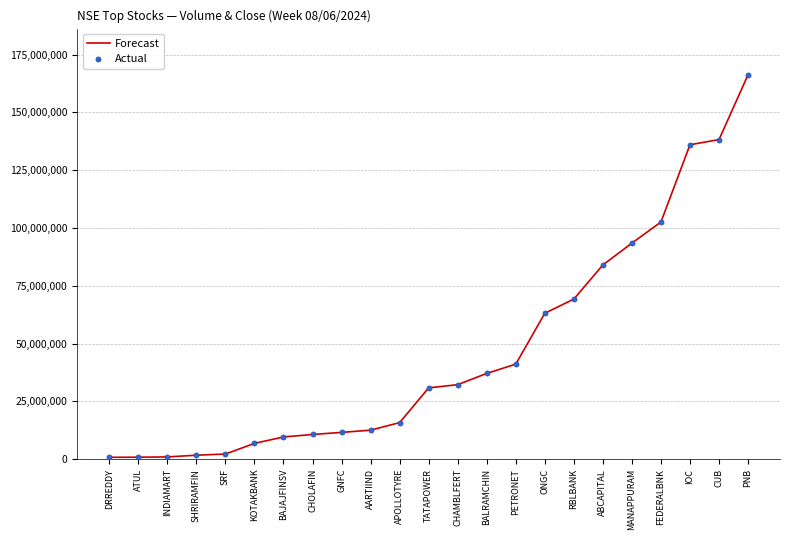

Between BALRAMCHIN and CHAMBLFERT, which is larger?

BALRAMCHIN